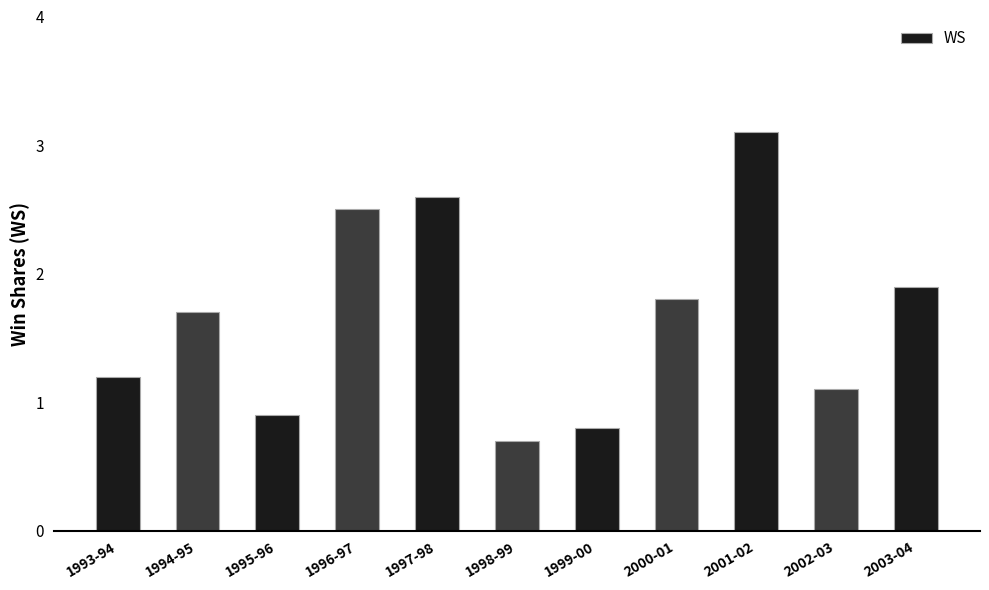

True or false: the data shows 0.9 at 1995-96.

True